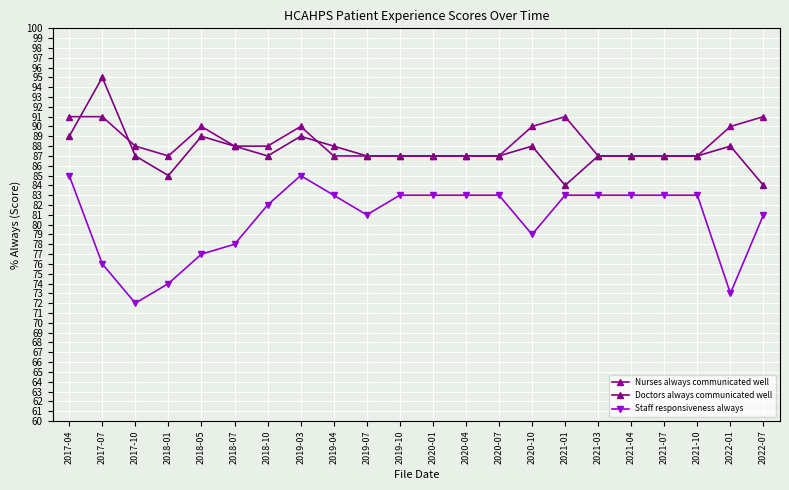

How many categories are shown in the chart?

22